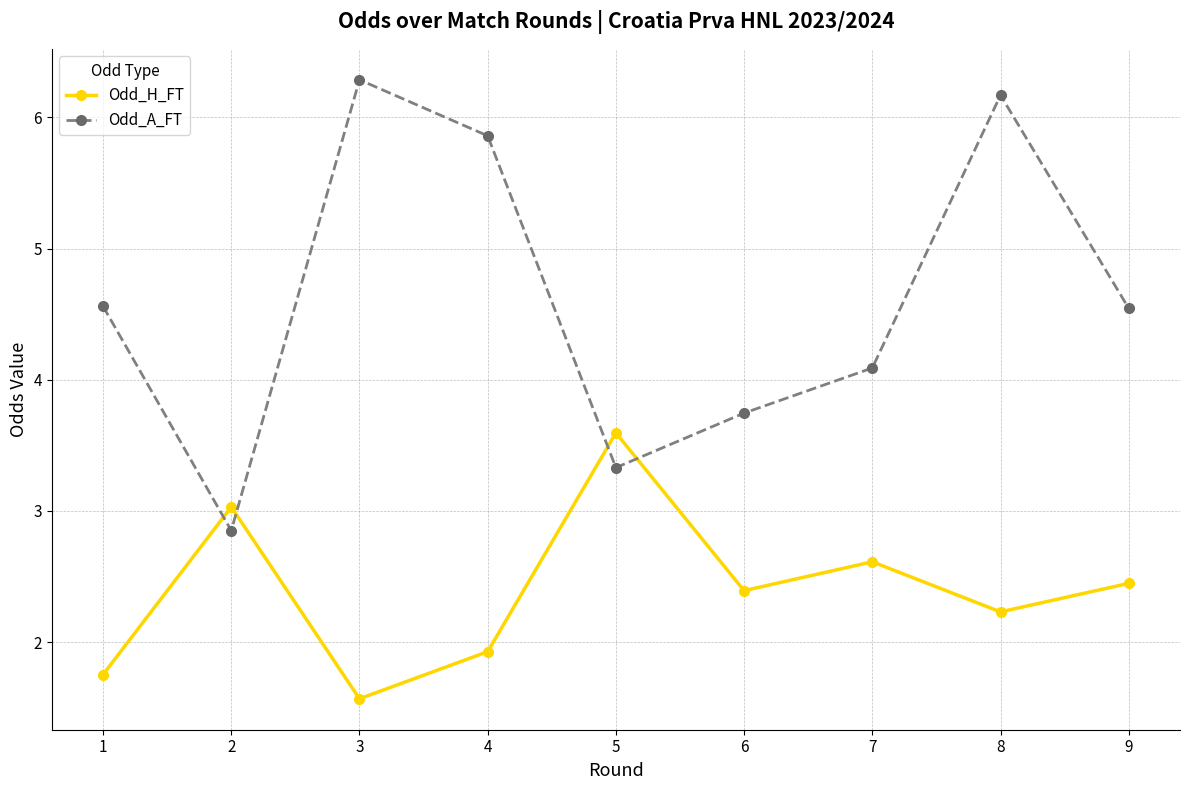

True or false: Odd_H_FT has a value of 3.0 at 2.

True